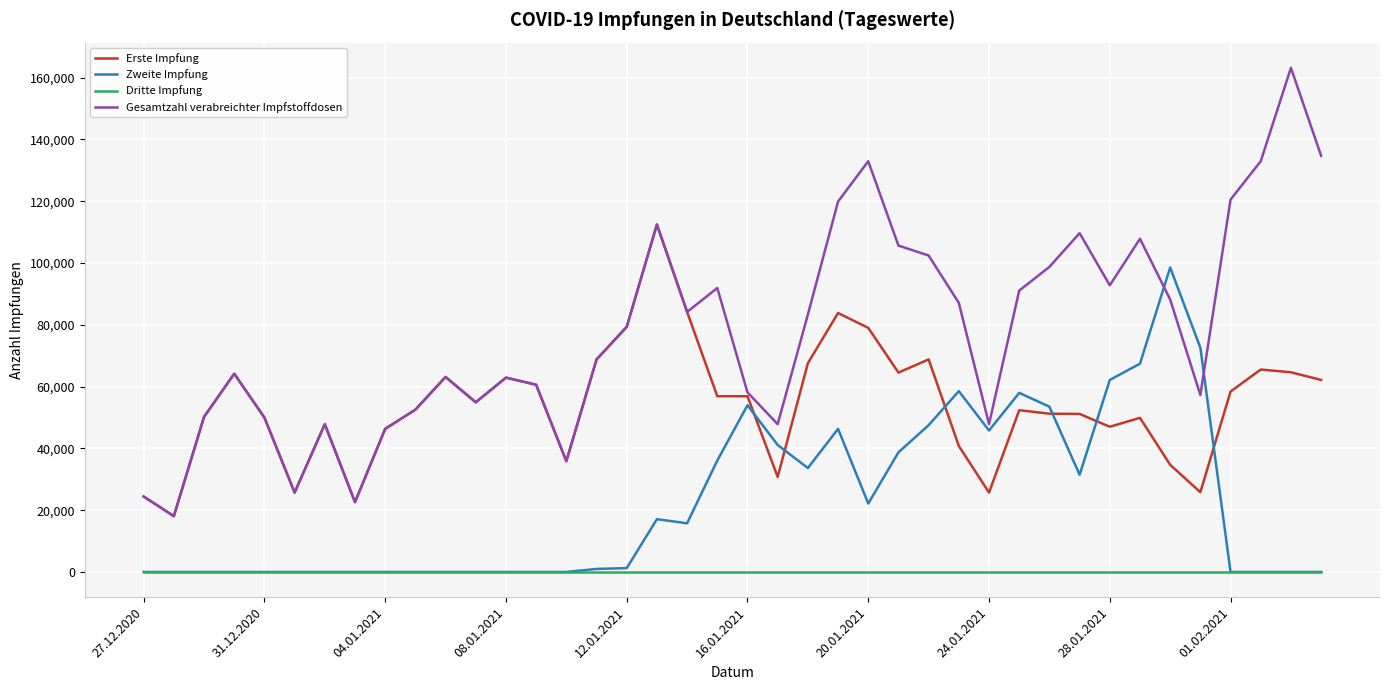

Which series has the largest range (max minus min)?

Gesamtzahl verabreichter Impfstoffdosen